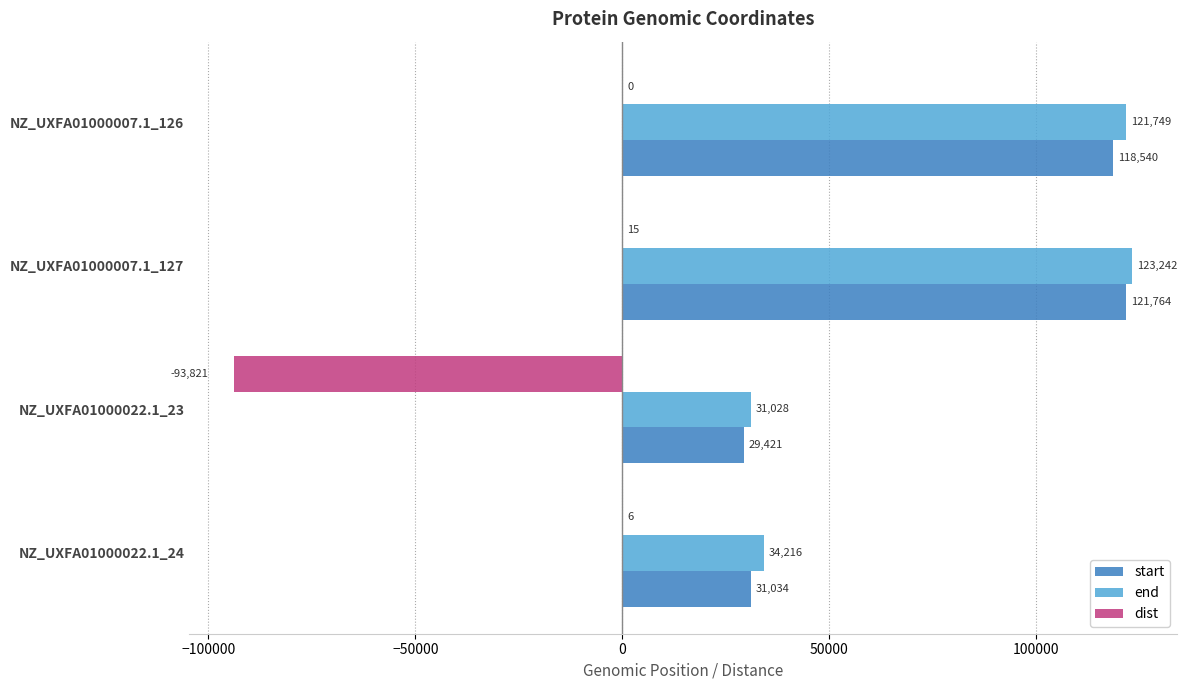

Between NZ_UXFA01000007.1_127 and NZ_UXFA01000022.1_24, which series saw the biggest shift?

start